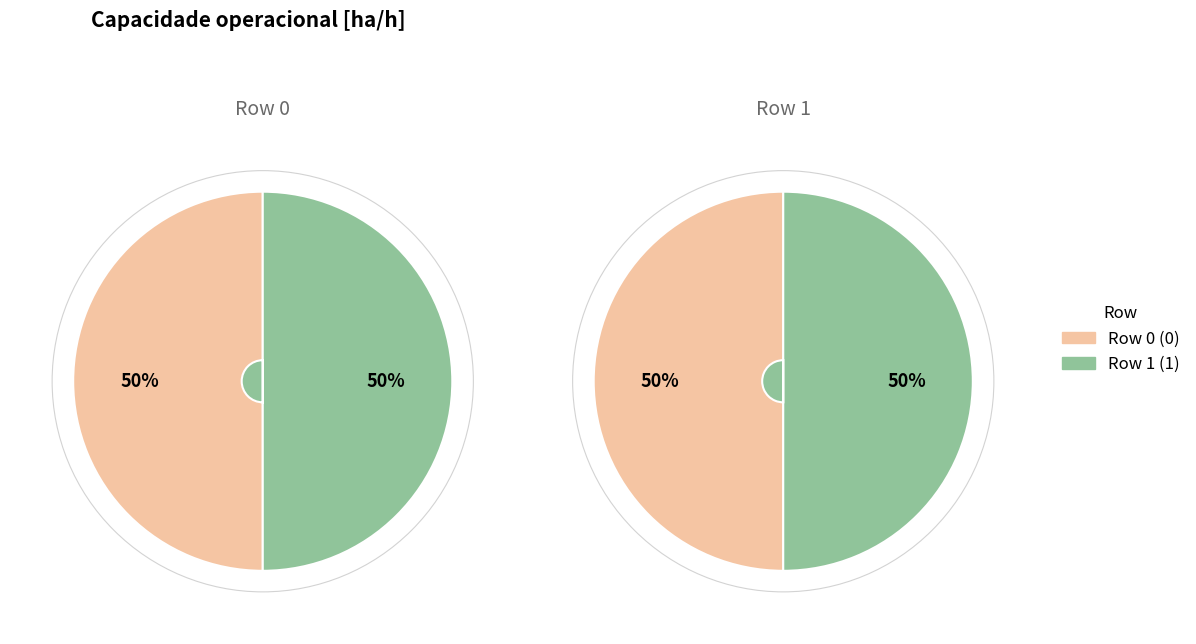

Which slice is the smallest?

1